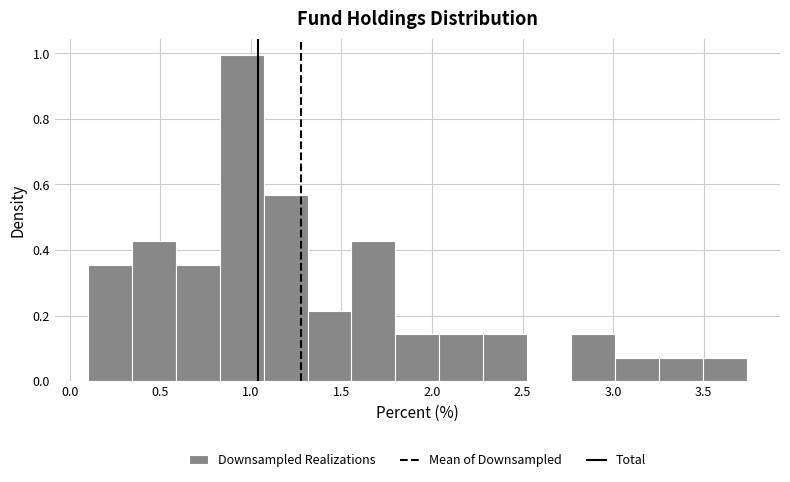

What is the height of the bar covering 1.05 to 1.30 on the x-axis? Neither the bar edges nor the heights are printed on the chart, so give them approximately, as read against the axes.

0.56